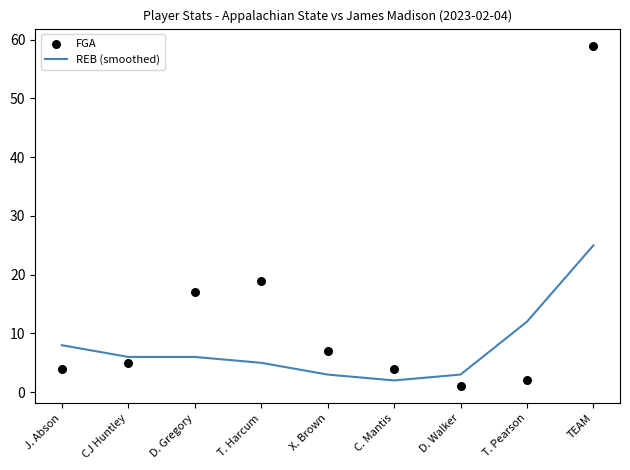

At how many categories does at least one series exceed 27?

1